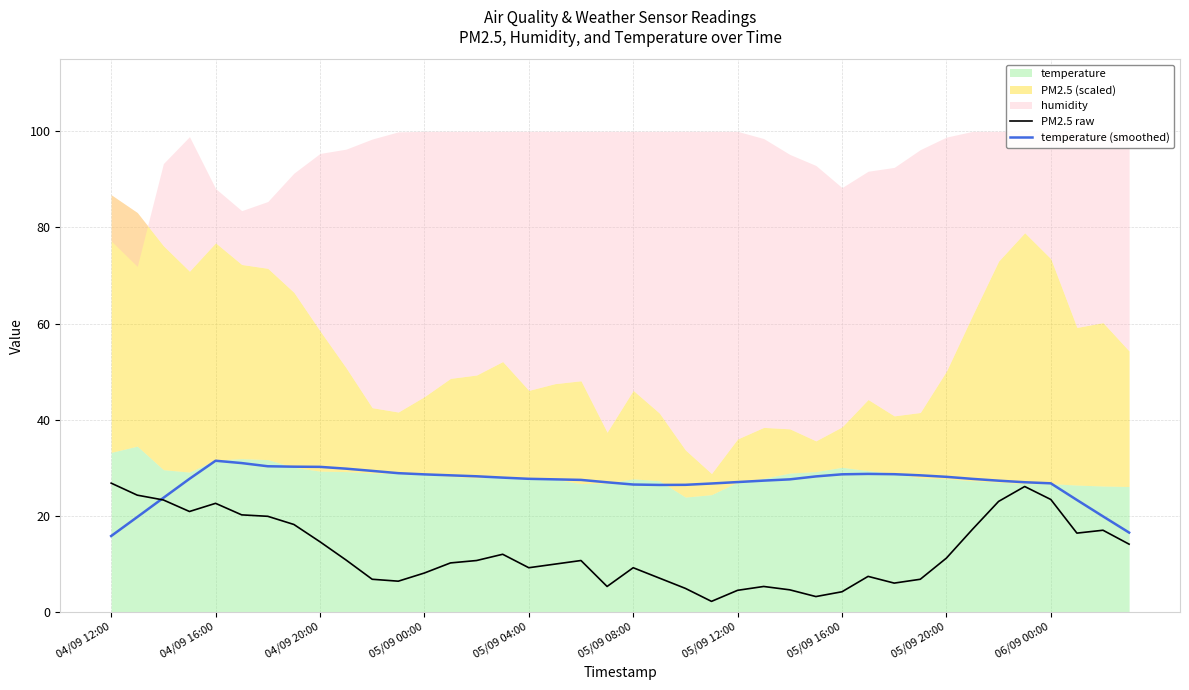

The value of PM2.5 raw at 25 is 5.3. True or false?

True